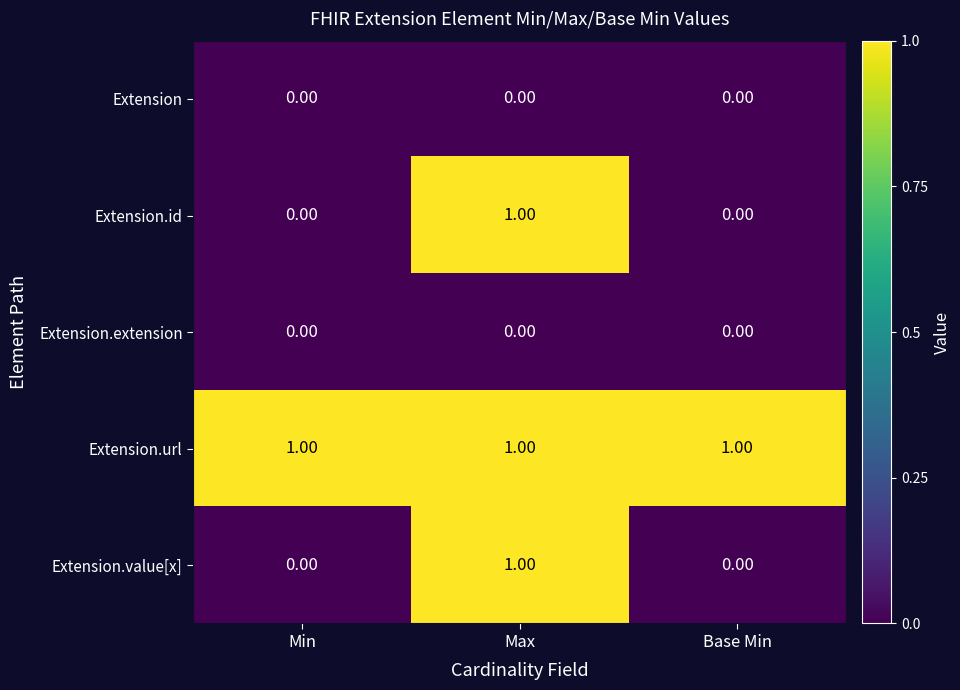

What is the sum of all Extension.url values?

3